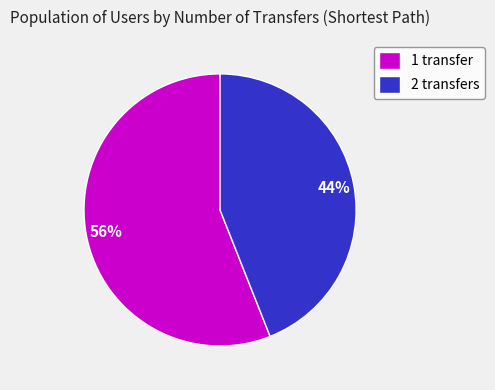

Is the sum of 1 transfer and 2 transfers greater than half?

Yes